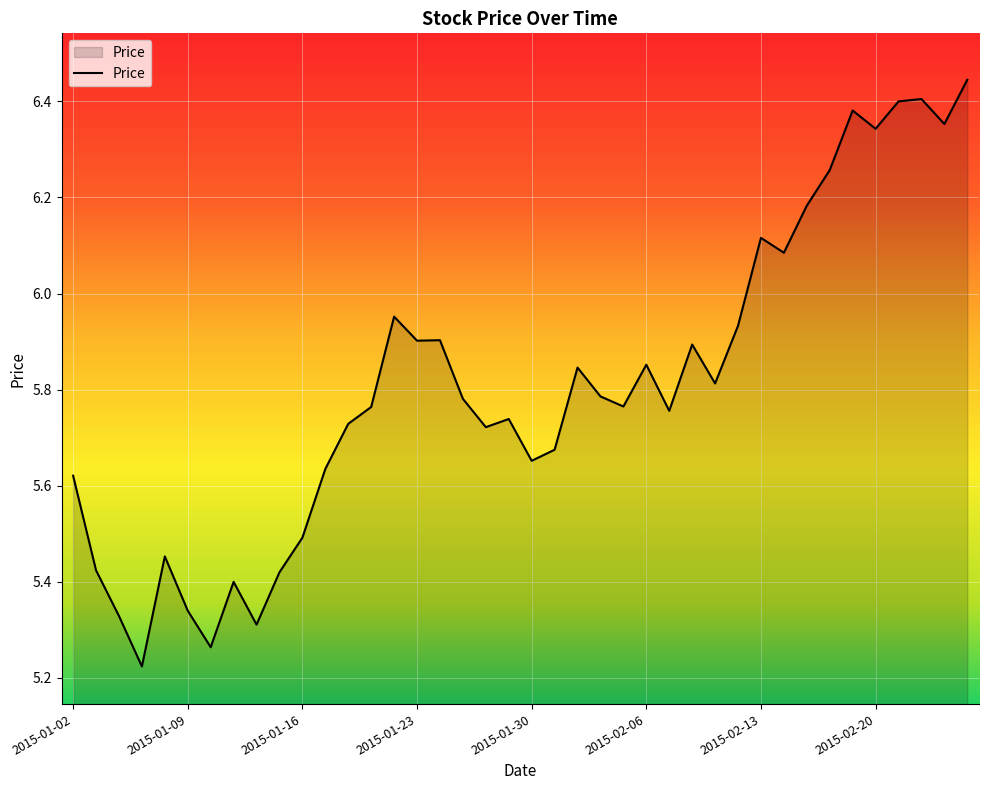

How many series are shown in this chart?

1